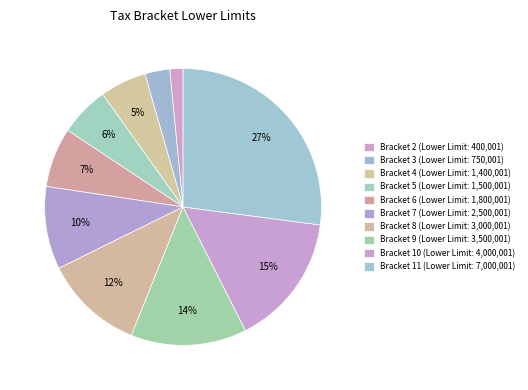

How many slices are in this pie chart?

10